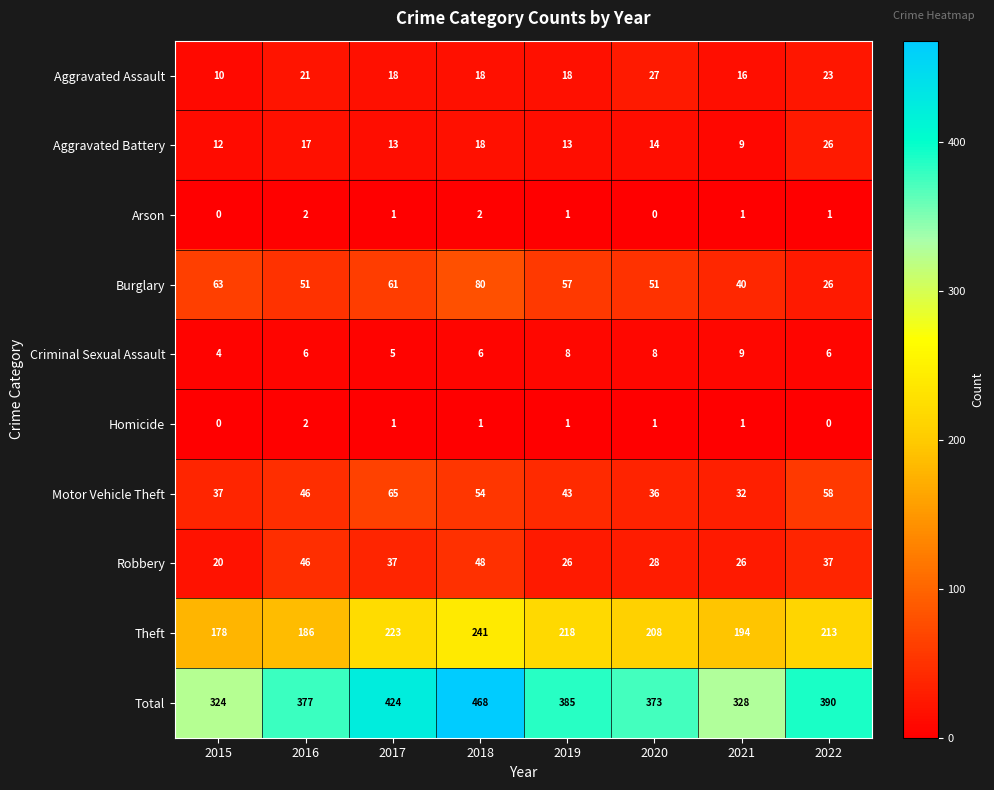

What is the spread (max minus min) of values at 2019?

384